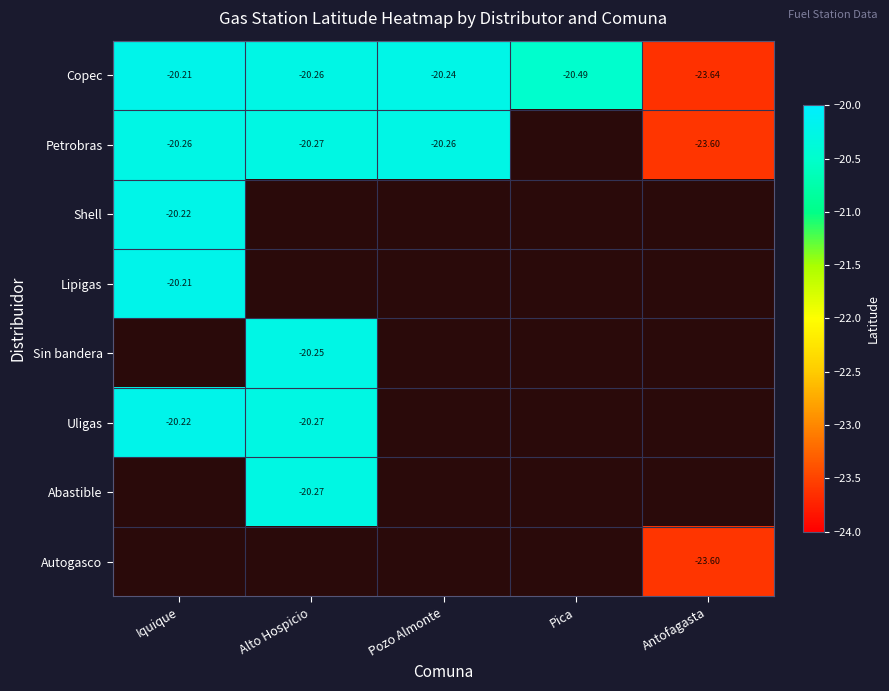

Is the value of Petrobras at Antofagasta greater than the value of Copec at Pozo Almonte?

No